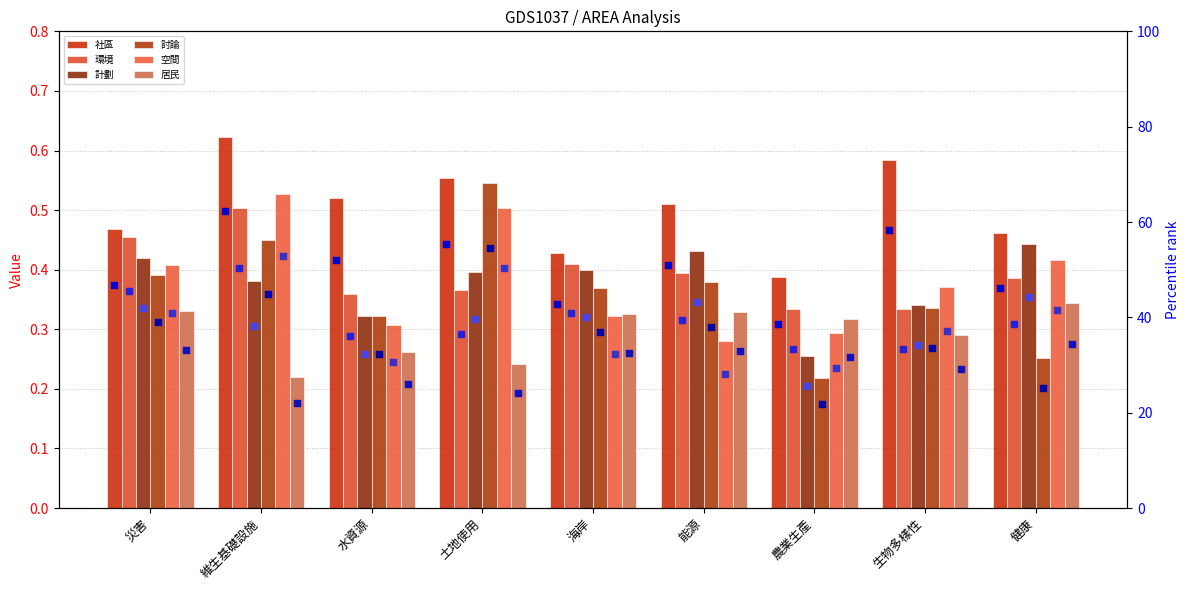

Which series contains the highest Y value?

社區